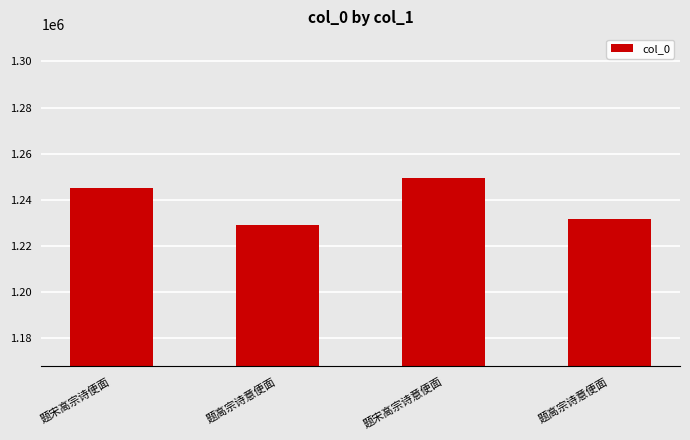

List the labels in order of value, smallest first.

题高宗诗意便面, 题高宗诗意便面, 题宋高宗诗便面, 题宋高宗诗意便面